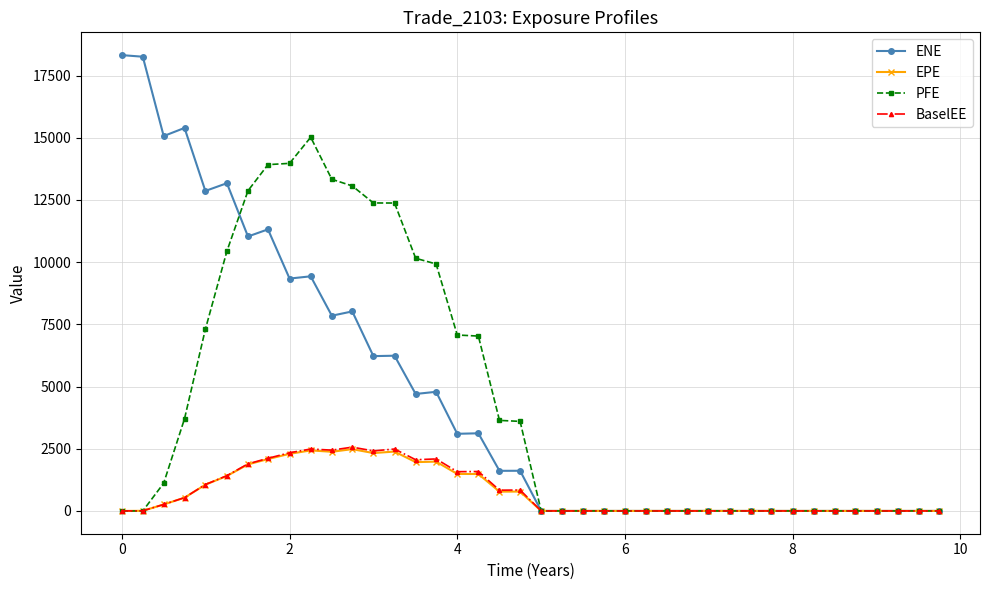

True or false: BaselEE has more than 2 points higher than both neighbors.

True